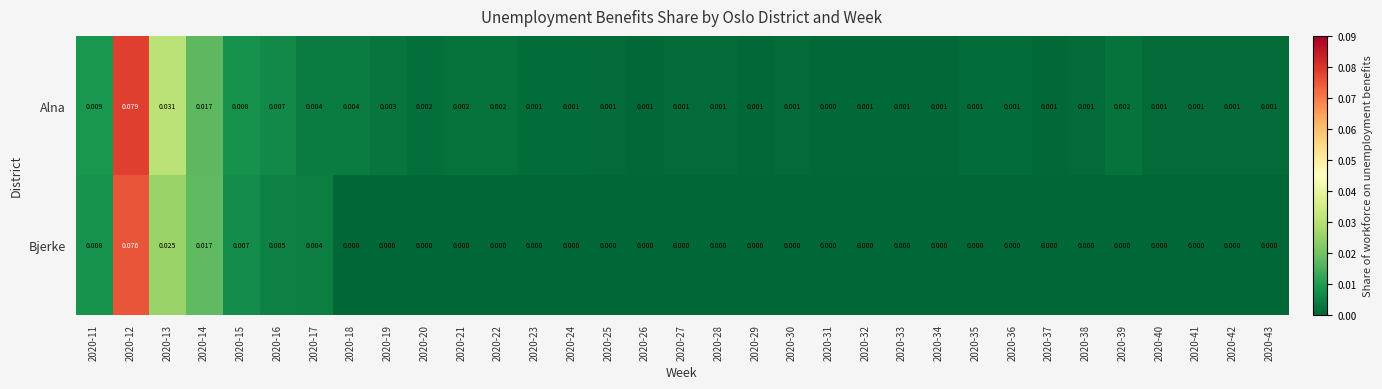

Rank the series at 2020-42 from highest to lowest value.

Alna, Bjerke